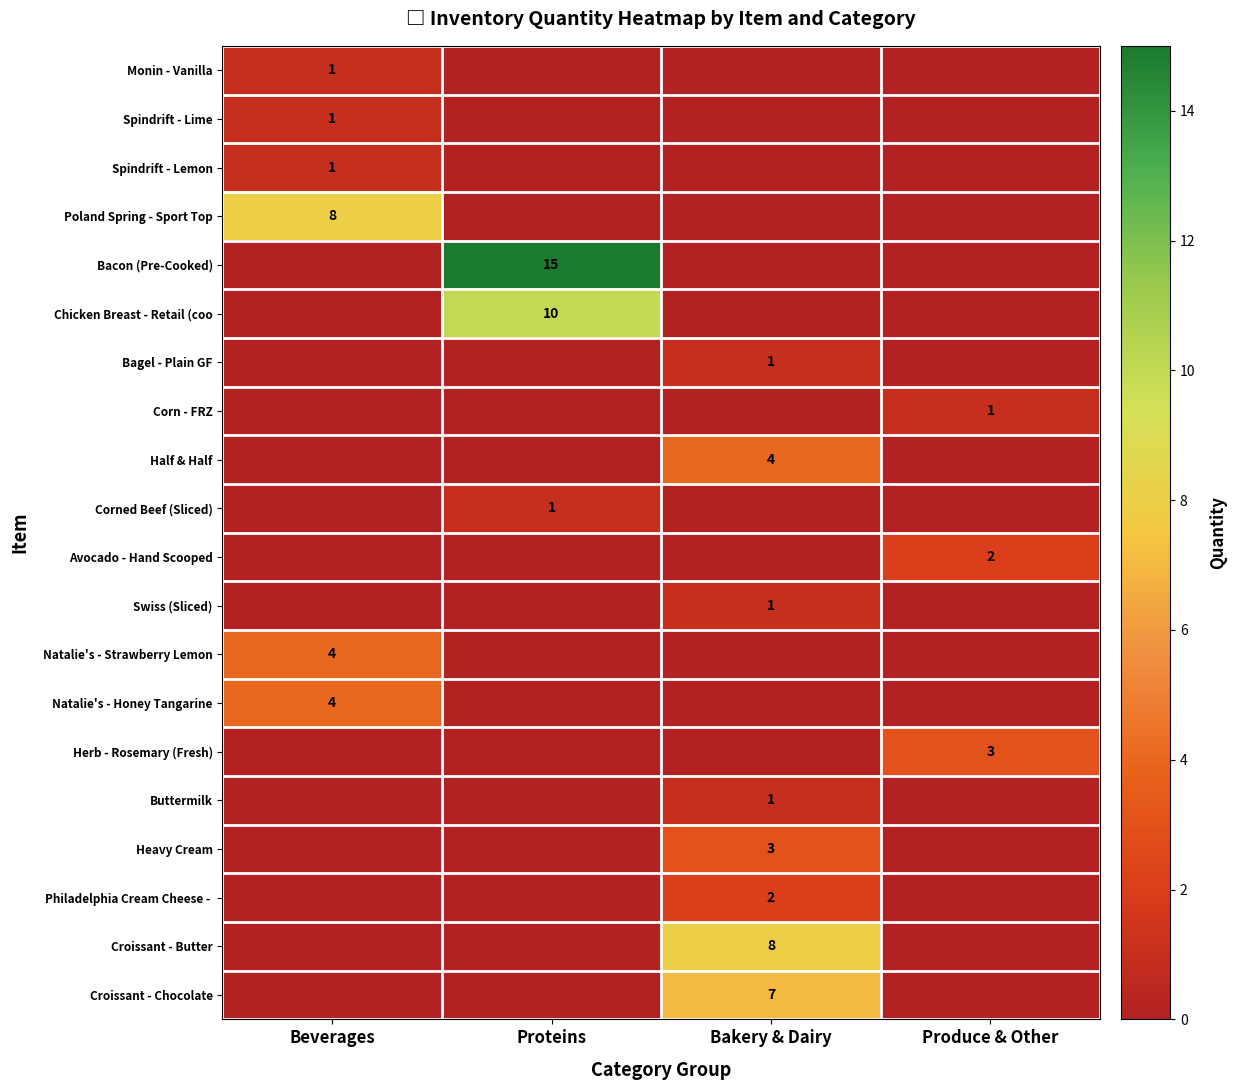

The value of Natalie's - Strawberry Lemon at Beverages is 7. True or false?

False